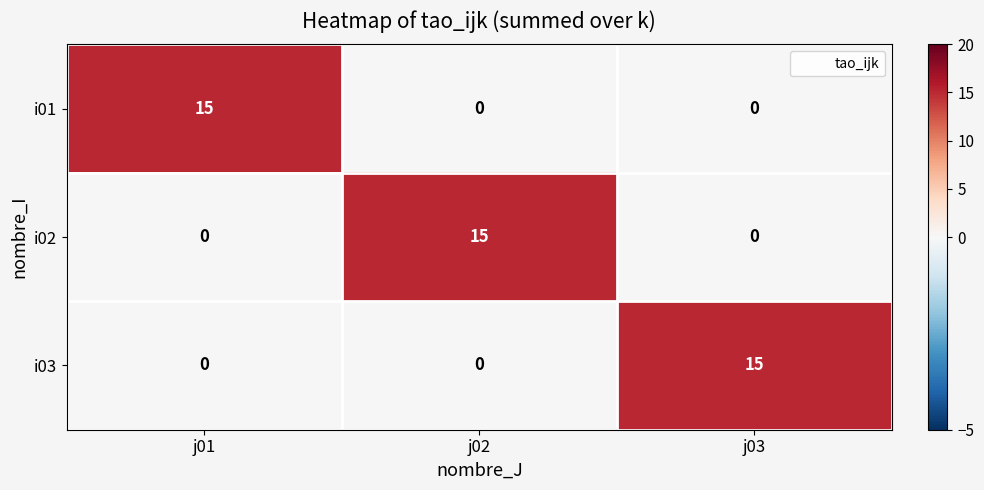

Reading left to right, extract all data points from this chart.

i01: j01=15	j02=0	j03=0
i02: j01=0	j02=15	j03=0
i03: j01=0	j02=0	j03=15